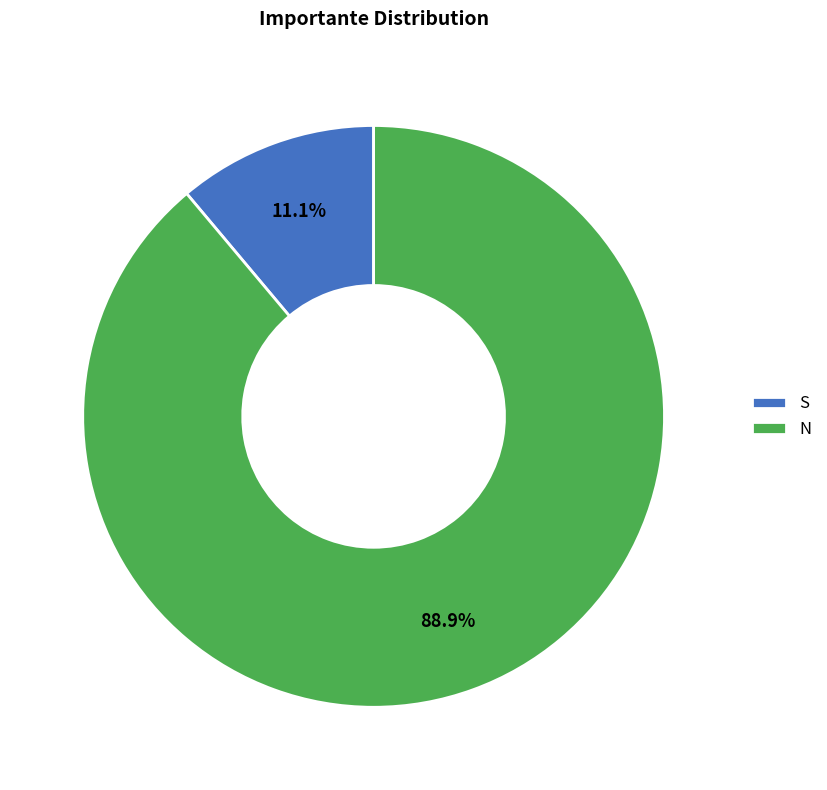

What percentage is the N slice, to the nearest percent?

89%